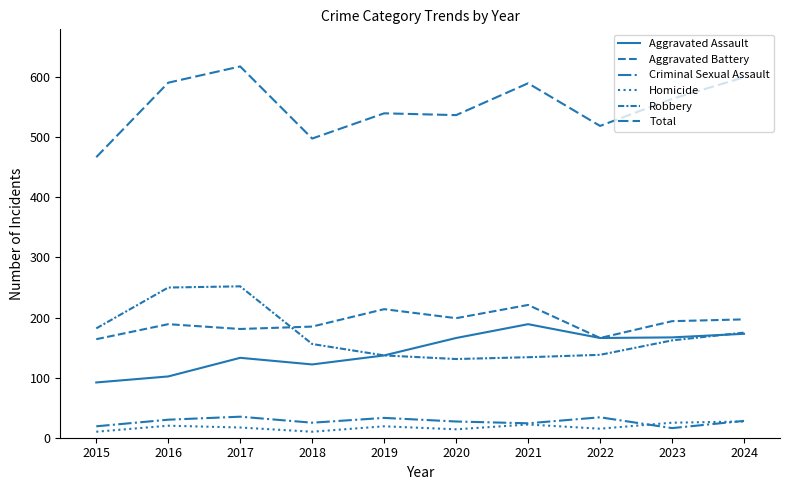

Count the number of data series in this chart.

6